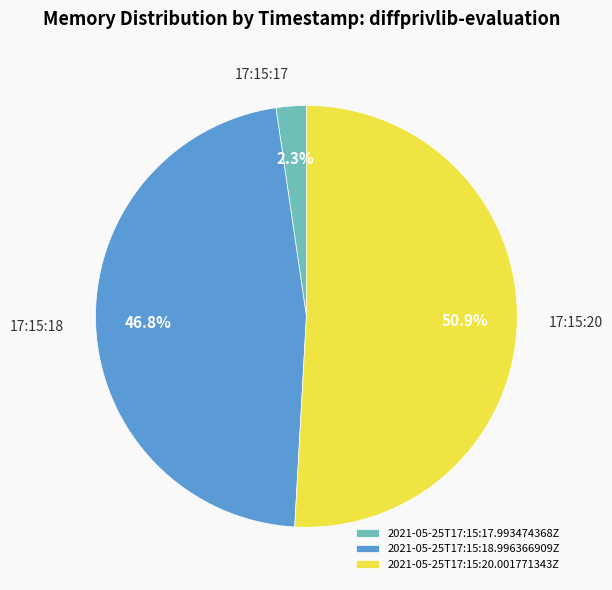

What is the majority slice?

2021-05-25T17:15:20.001771343Z